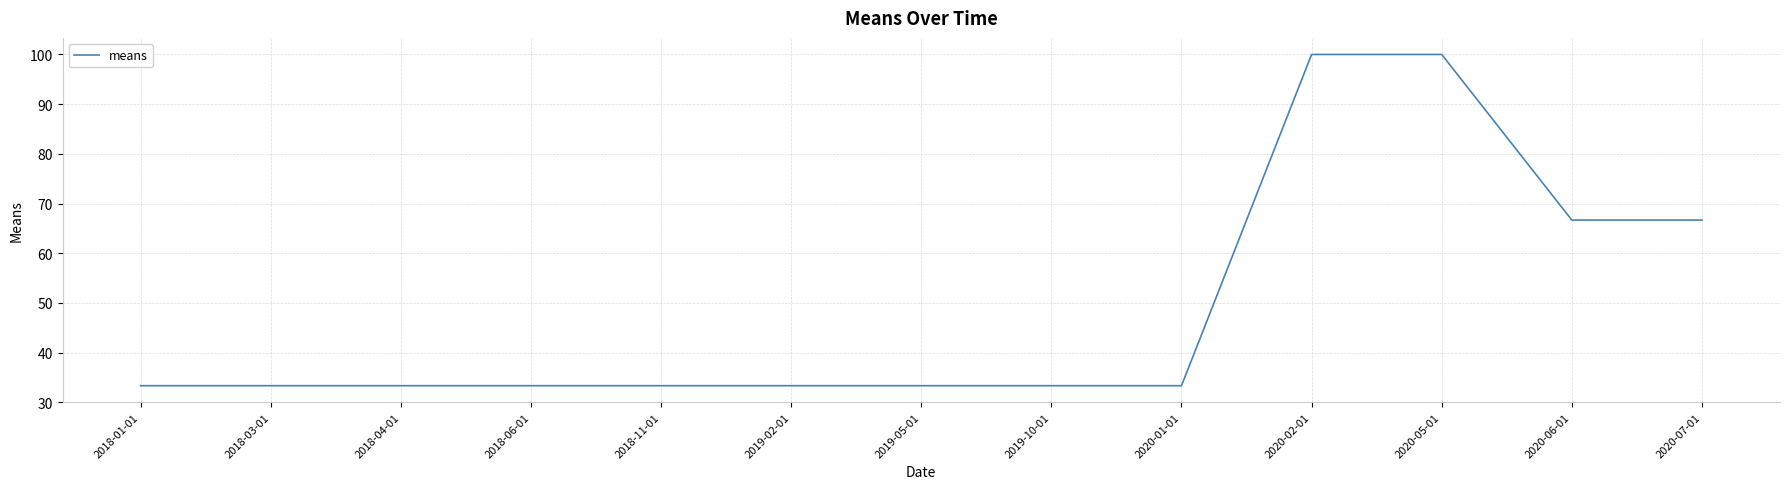

Is it true that the value at 2018-06-01 is 33.3?

True